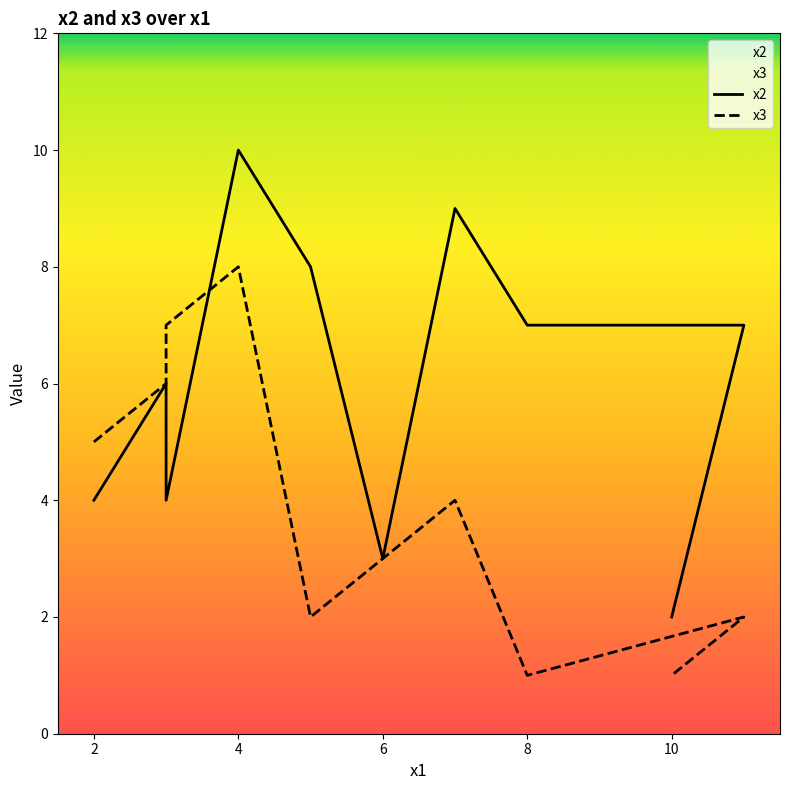

How many x2 values are between 4 and 8?

6